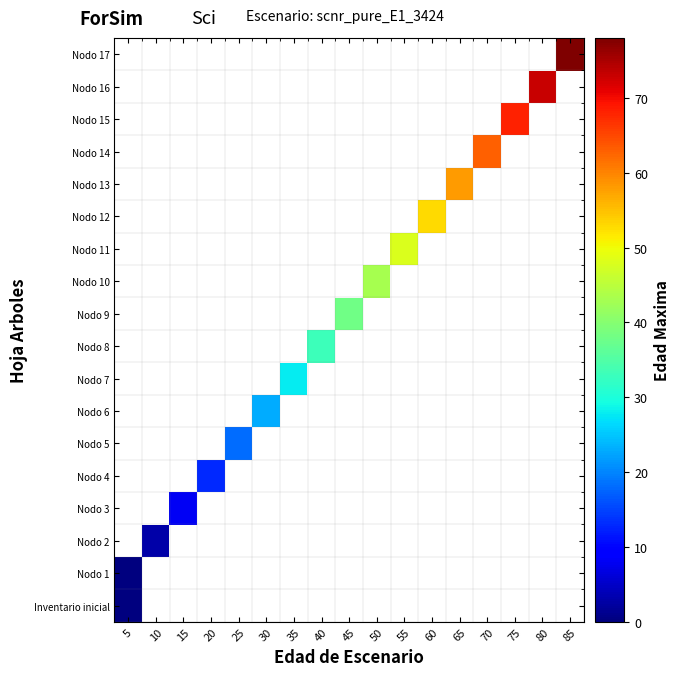

What is the greatest value displayed?

78.0